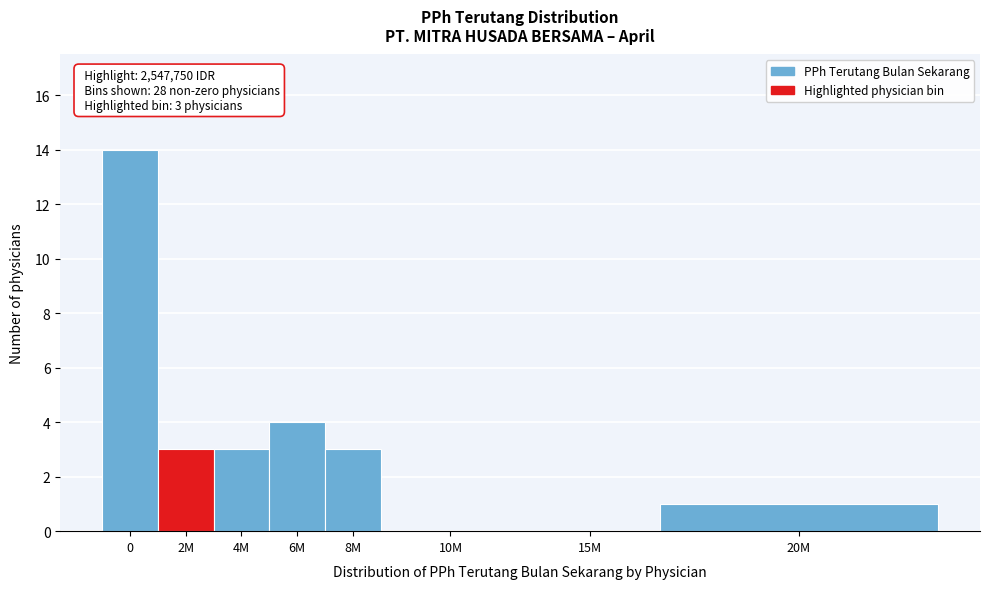

Reading left to right, list all the values displayed in this chart.

0=14	2M=3	4M=3	6M=4	8M=3	10M=0	15M=0	20M=1